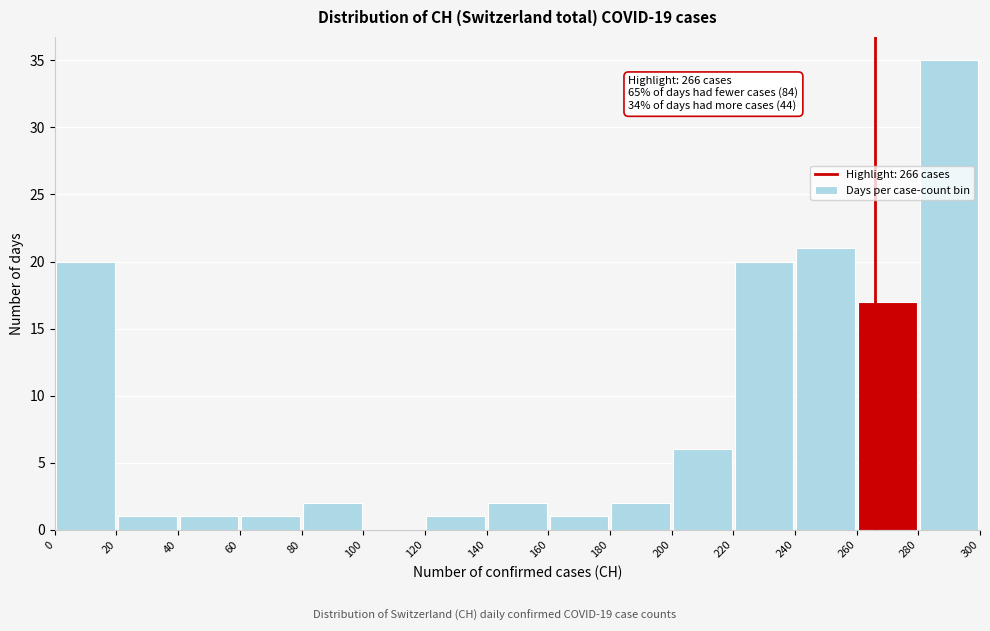

Over which range of the x-axis is the bar tallest?

280 to 300